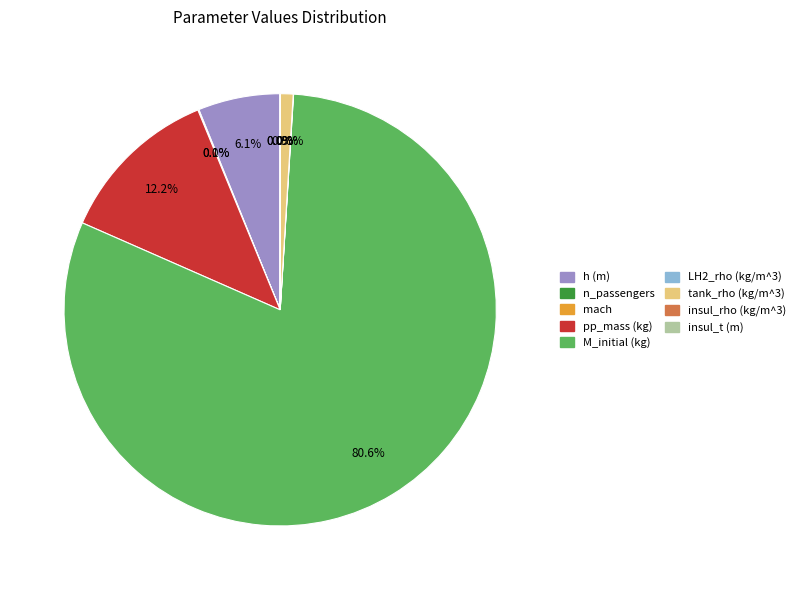

Is the sum of h (m) and tank_rho (kg/m^3) greater than half?

No